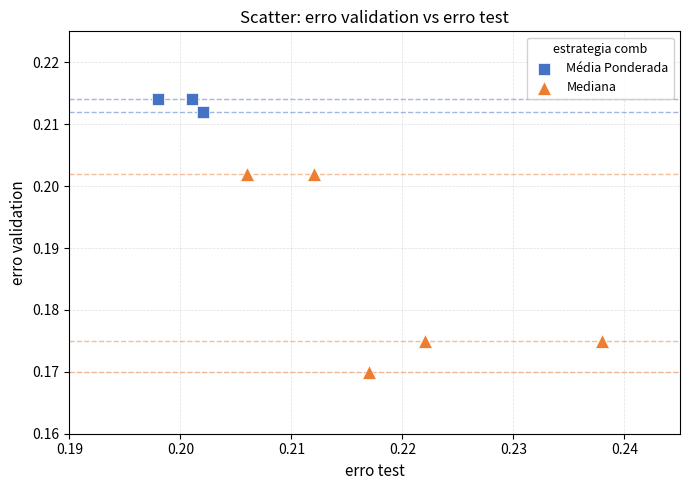

Which series contains the lowest Y value?

Mediana